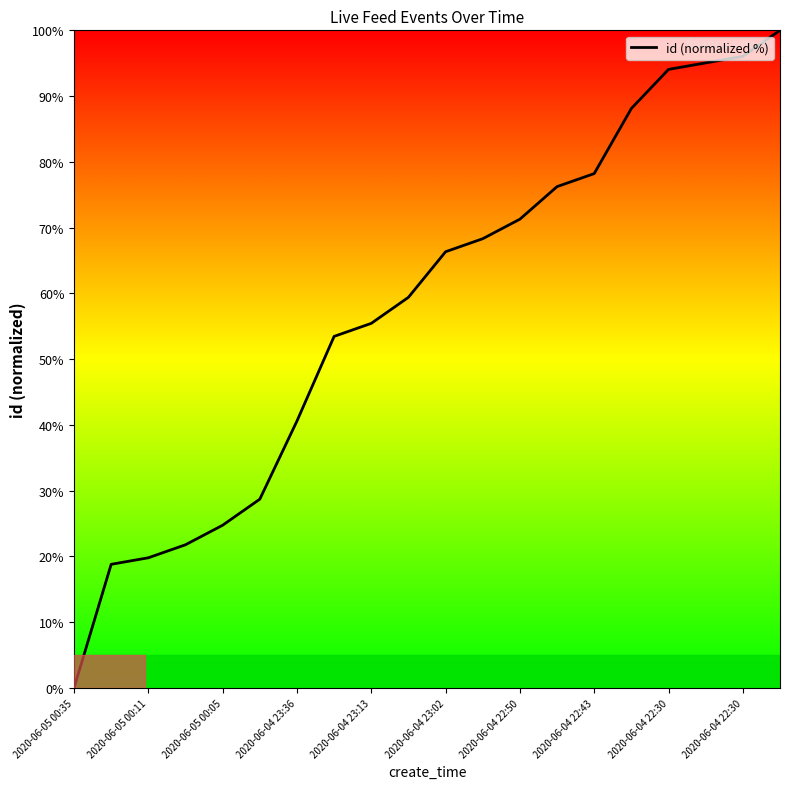

What is the maximum value shown in the chart?

100.0